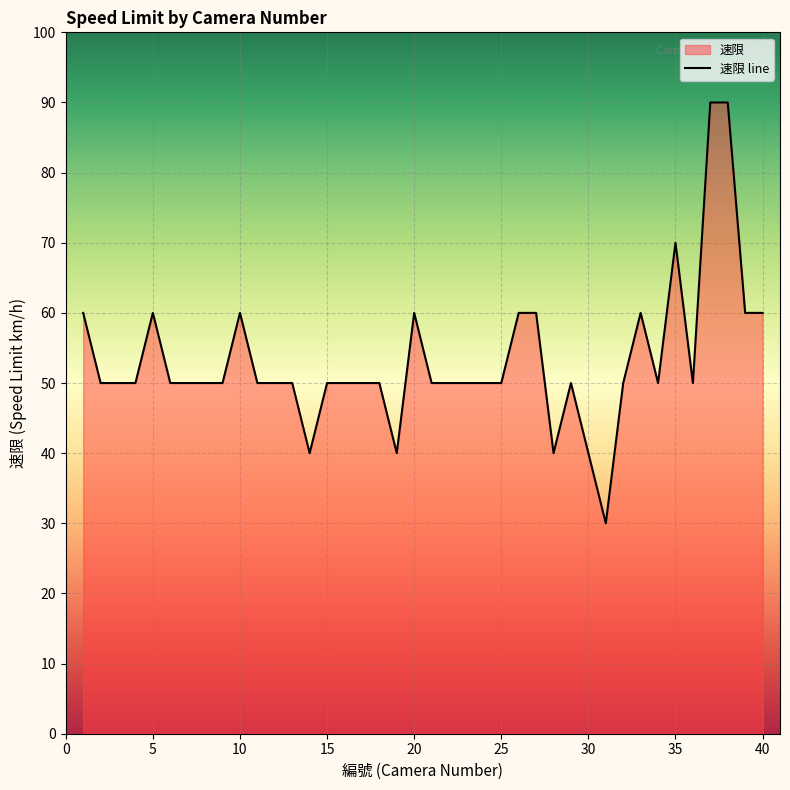

Where is the first local minimum?

14